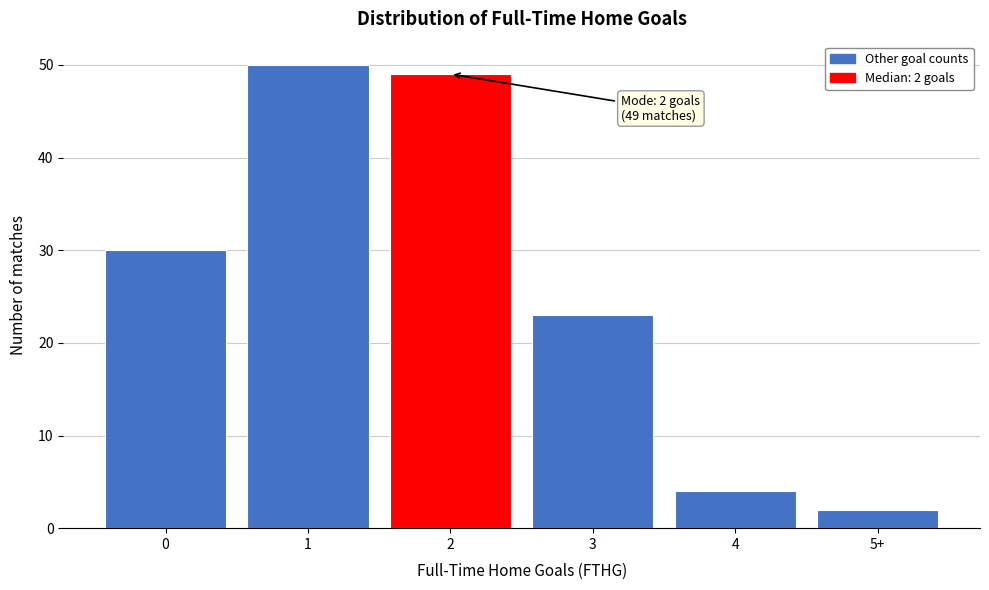

Reading right to left, list all the values displayed in this chart.

5+=2	4=4	3=23	2=49	1=50	0=30